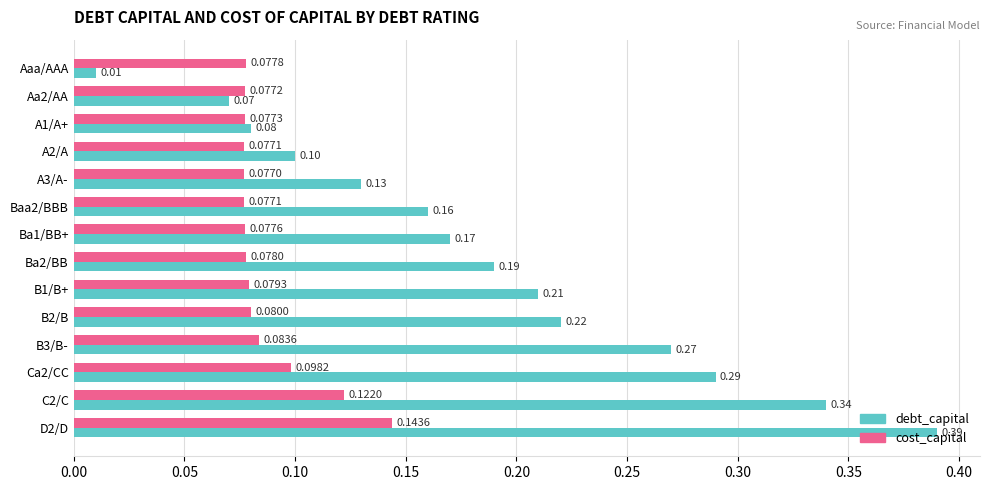

Which series has the widest spread of values?

debt_capital